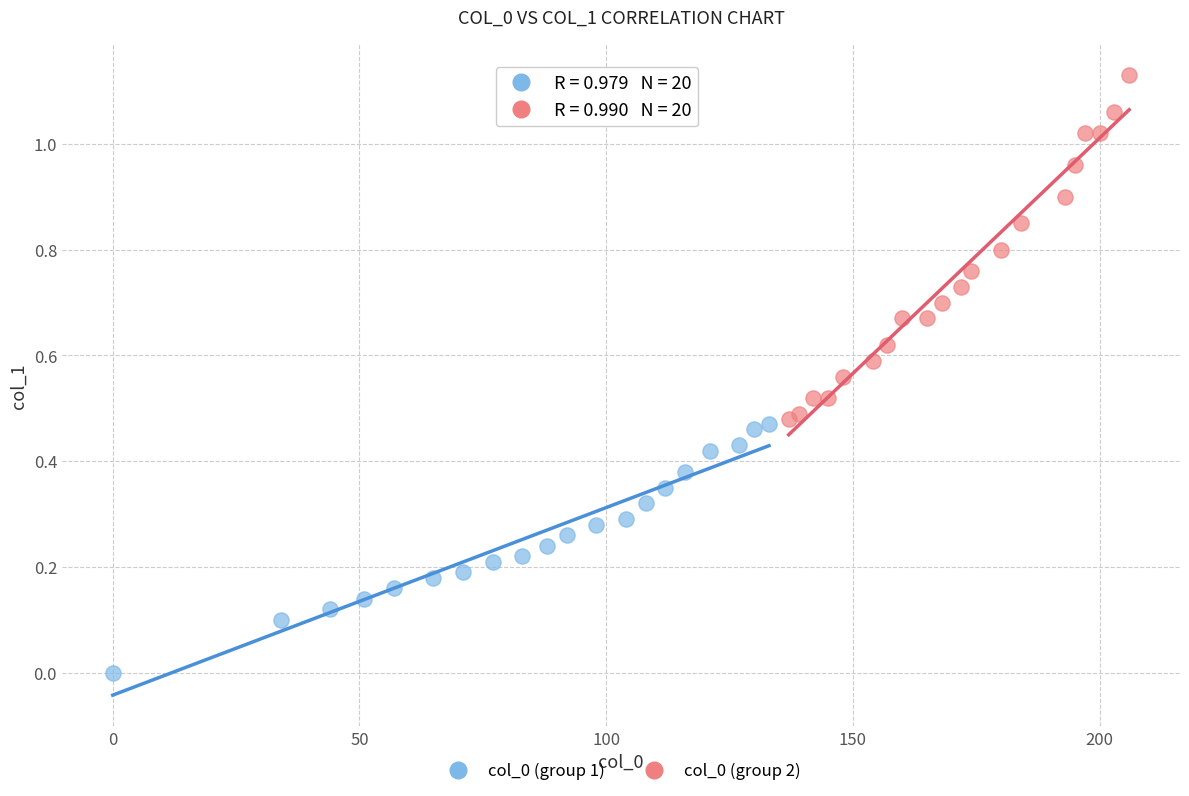

Which series contains the lowest Y value?

col_0 (group 1)